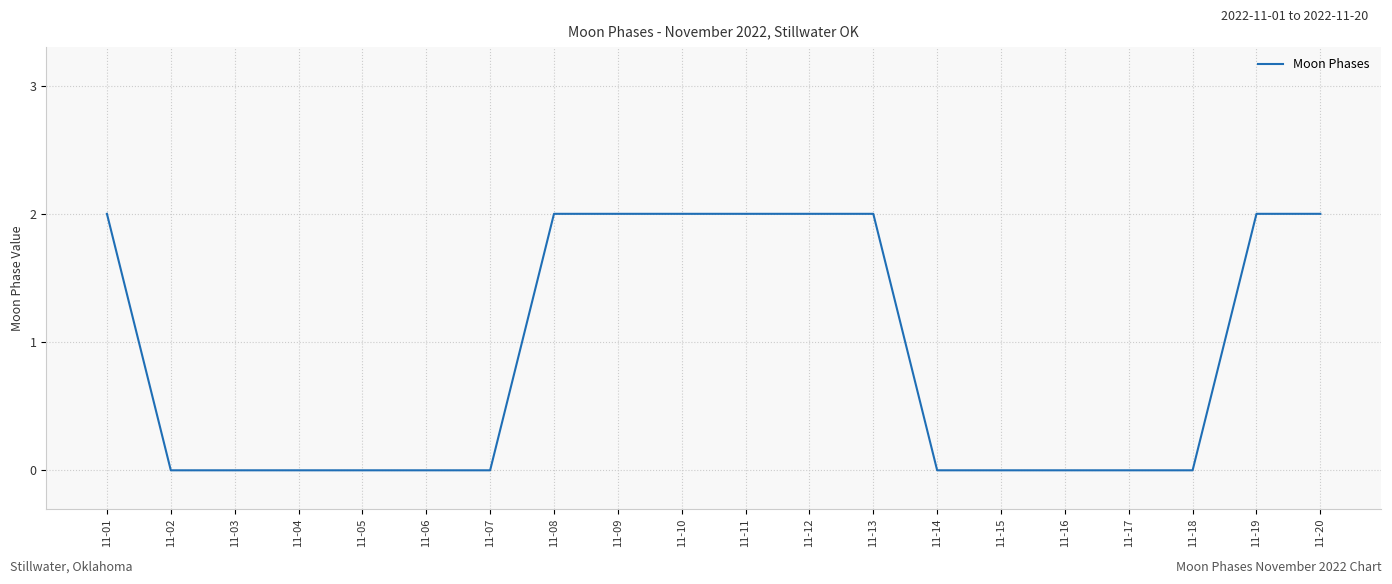

True or false: the data shows 3 at 11-01.

False